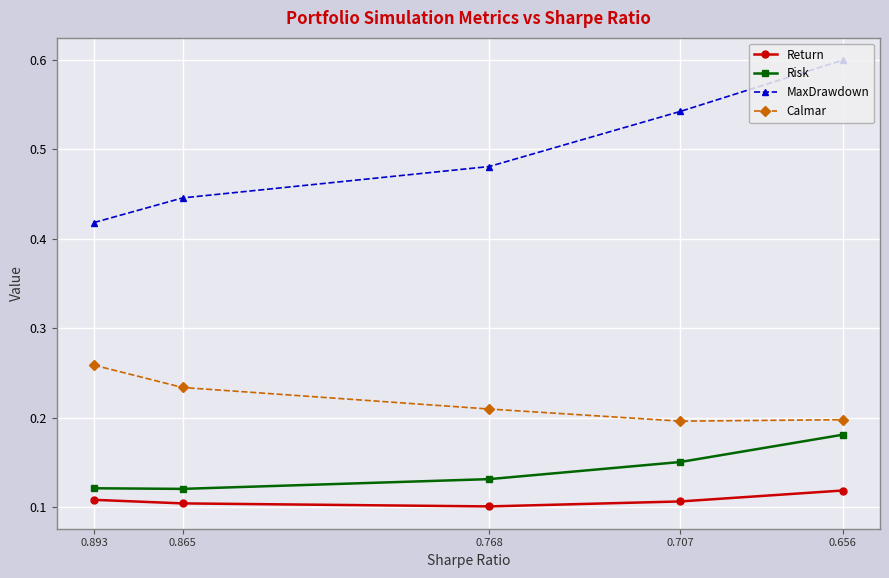

What is the difference between the MaxDrawdown values at 0.893 and 0.707?

0.1